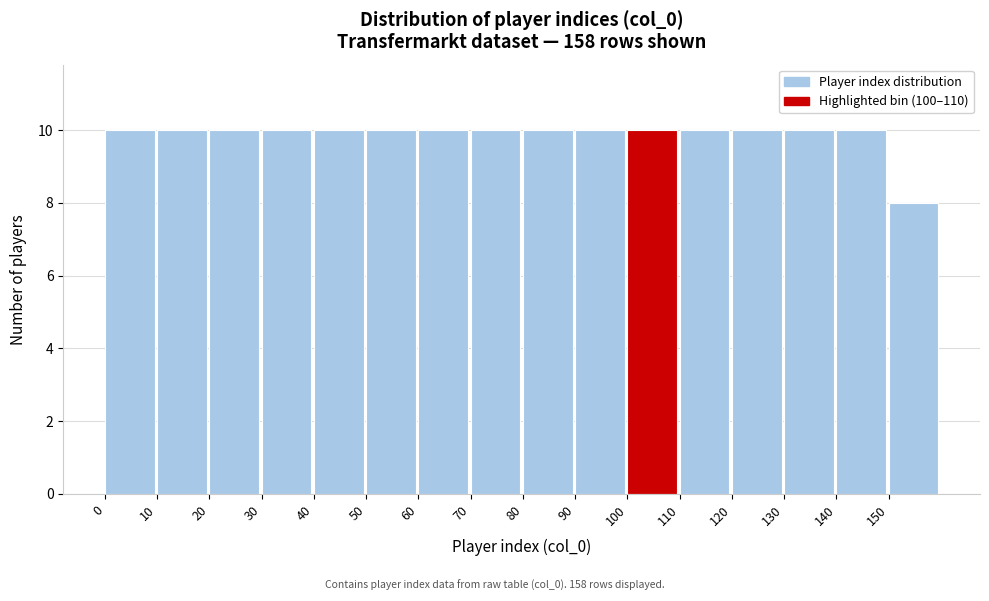

How tall is the bar that spans 120 to 130 on the x-axis? The values are not printed on the chart, so give them approximately, as read against the axis.

10